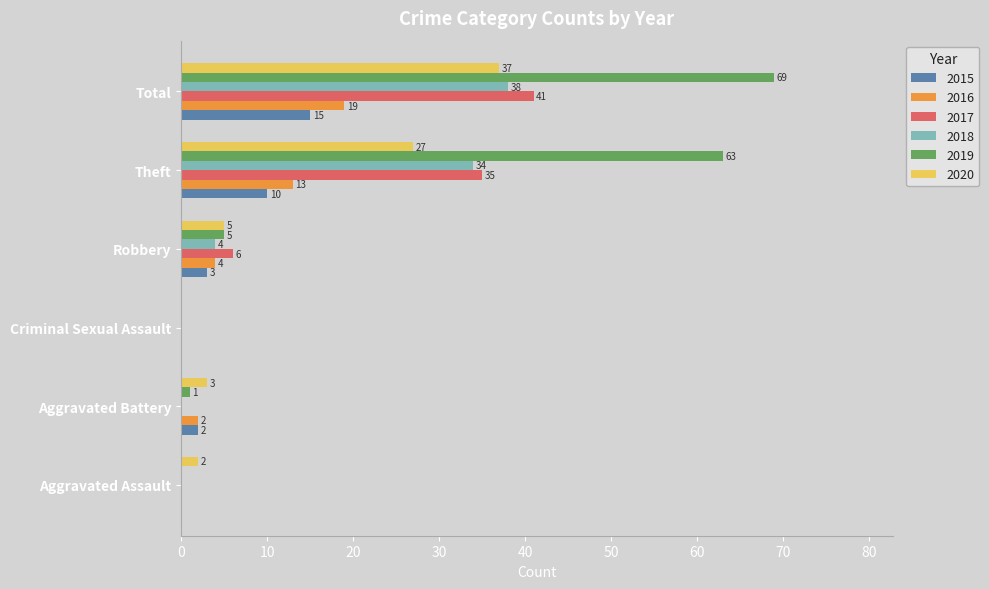

Which label corresponds to the largest value in the chart?

Total